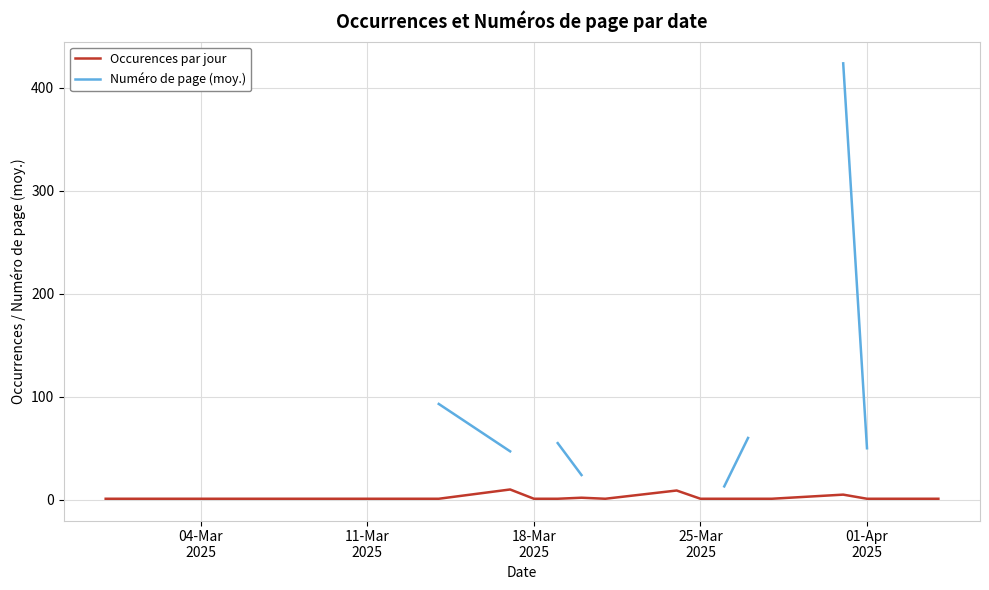

Does the chart display data point markers on the line(s)?

No